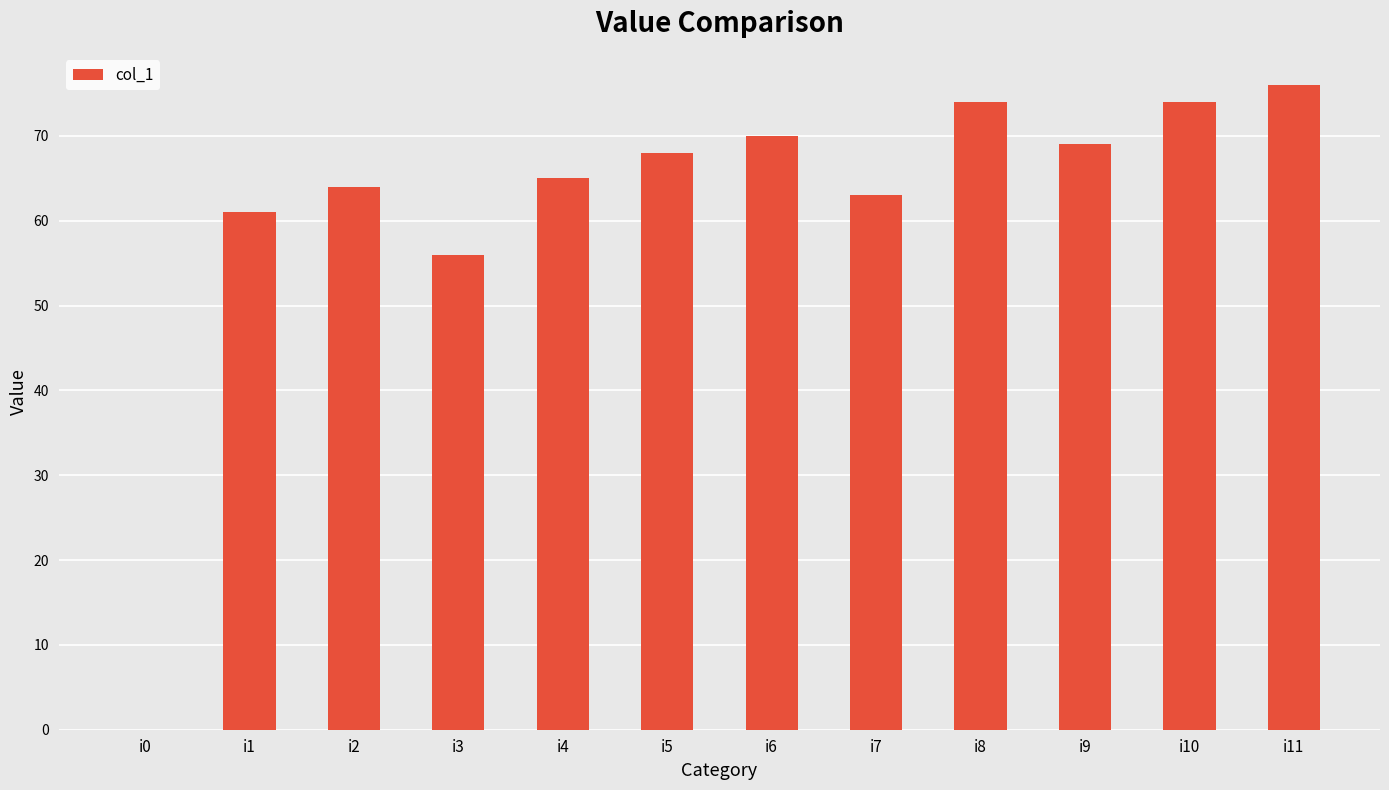

Which category has the highest value across all series?

i11